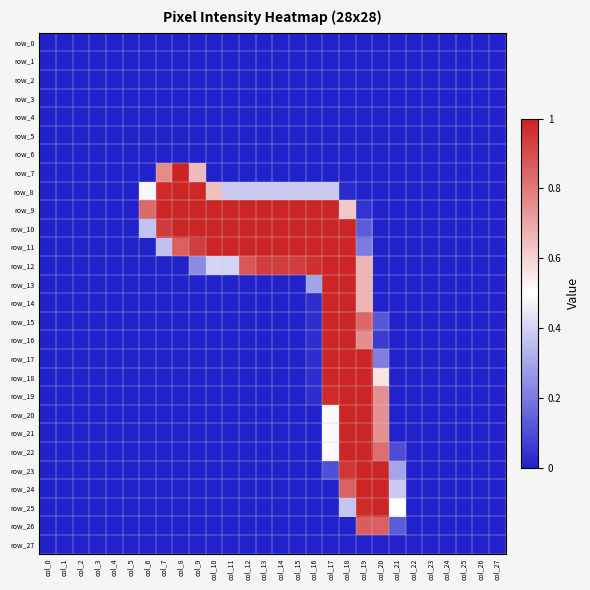

Reading left to right, transcribe all the data shown in this chart.

row_0: col_0=0.0	col_1=0.0	col_2=0.0	col_3=0.0	col_4=0.0	col_5=0.0	col_6=0.0	col_7=0.0	col_8=0.0	col_9=0.0	col_10=0.0	col_11=0.0	col_12=0.0	col_13=0.0	col_14=0.0	col_15=0.0	col_16=0.0	col_17=0.0	col_18=0.0	col_19=0.0	col_20=0.0	col_21=0.0	col_22=0.0	col_23=0.0	col_24=0.0	col_25=0.0	col_26=0.0	col_27=0.0
row_1: col_0=0.0	col_1=0.0	col_2=0.0	col_3=0.0	col_4=0.0	col_5=0.0	col_6=0.0	col_7=0.0	col_8=0.0	col_9=0.0	col_10=0.0	col_11=0.0	col_12=0.0	col_13=0.0	col_14=0.0	col_15=0.0	col_16=0.0	col_17=0.0	col_18=0.0	col_19=0.0	col_20=0.0	col_21=0.0	col_22=0.0	col_23=0.0	col_24=0.0	col_25=0.0	col_26=0.0	col_27=0.0
row_2: col_0=0.0	col_1=0.0	col_2=0.0	col_3=0.0	col_4=0.0	col_5=0.0	col_6=0.0	col_7=0.0	col_8=0.0	col_9=0.0	col_10=0.0	col_11=0.0	col_12=0.0	col_13=0.0	col_14=0.0	col_15=0.0	col_16=0.0	col_17=0.0	col_18=0.0	col_19=0.0	col_20=0.0	col_21=0.0	col_22=0.0	col_23=0.0	col_24=0.0	col_25=0.0	col_26=0.0	col_27=0.0
row_3: col_0=0.0	col_1=0.0	col_2=0.0	col_3=0.0	col_4=0.0	col_5=0.0	col_6=0.0	col_7=0.0	col_8=0.0	col_9=0.0	col_10=0.0	col_11=0.0	col_12=0.0	col_13=0.0	col_14=0.0	col_15=0.0	col_16=0.0	col_17=0.0	col_18=0.0	col_19=0.0	col_20=0.0	col_21=0.0	col_22=0.0	col_23=0.0	col_24=0.0	col_25=0.0	col_26=0.0	col_27=0.0
row_4: col_0=0.0	col_1=0.0	col_2=0.0	col_3=0.0	col_4=0.0	col_5=0.0	col_6=0.0	col_7=0.0	col_8=0.0	col_9=0.0	col_10=0.0	col_11=0.0	col_12=0.0	col_13=0.0	col_14=0.0	col_15=0.0	col_16=0.0	col_17=0.0	col_18=0.0	col_19=0.0	col_20=0.0	col_21=0.0	col_22=0.0	col_23=0.0	col_24=0.0	col_25=0.0	col_26=0.0	col_27=0.0
row_5: col_0=0.0	col_1=0.0	col_2=0.0	col_3=0.0	col_4=0.0	col_5=0.0	col_6=0.0	col_7=0.0	col_8=0.0	col_9=0.0	col_10=0.0	col_11=0.0	col_12=0.0	col_13=0.0	col_14=0.0	col_15=0.0	col_16=0.0	col_17=0.0	col_18=0.0	col_19=0.0	col_20=0.0	col_21=0.0	col_22=0.0	col_23=0.0	col_24=0.0	col_25=0.0	col_26=0.0	col_27=0.0
row_6: col_0=0.0	col_1=0.0	col_2=0.0	col_3=0.0	col_4=0.0	col_5=0.0	col_6=0.0	col_7=0.0	col_8=0.0	col_9=0.0	col_10=0.0	col_11=0.0	col_12=0.0	col_13=0.0	col_14=0.0	col_15=0.0	col_16=0.0	col_17=0.0	col_18=0.0	col_19=0.0	col_20=0.0	col_21=0.0	col_22=0.0	col_23=0.0	col_24=0.0	col_25=0.0	col_26=0.0	col_27=0.0
row_7: col_0=0.0	col_1=0.0	col_2=0.0	col_3=0.0	col_4=0.0	col_5=0.0	col_6=0.0	col_7=0.8	col_8=1.0	col_9=0.7	col_10=0.0	col_11=0.0	col_12=0.0	col_13=0.0	col_14=0.0	col_15=0.0	col_16=0.0	col_17=0.0	col_18=0.0	col_19=0.0	col_20=0.0	col_21=0.0	col_22=0.0	col_23=0.0	col_24=0.0	col_25=0.0	col_26=0.0	col_27=0.0
row_8: col_0=0.0	col_1=0.0	col_2=0.0	col_3=0.0	col_4=0.0	col_5=0.0	col_6=0.5	col_7=1.0	col_8=1.0	col_9=1.0	col_10=0.6	col_11=0.4	col_12=0.4	col_13=0.4	col_14=0.4	col_15=0.4	col_16=0.4	col_17=0.4	col_18=0.0	col_19=0.0	col_20=0.0	col_21=0.0	col_22=0.0	col_23=0.0	col_24=0.0	col_25=0.0	col_26=0.0	col_27=0.0
row_9: col_0=0.0	col_1=0.0	col_2=0.0	col_3=0.0	col_4=0.0	col_5=0.0	col_6=0.8	col_7=1.0	col_8=1.0	col_9=1.0	col_10=1.0	col_11=1.0	col_12=1.0	col_13=1.0	col_14=1.0	col_15=1.0	col_16=1.0	col_17=1.0	col_18=0.6	col_19=0.0	col_20=0.0	col_21=0.0	col_22=0.0	col_23=0.0	col_24=0.0	col_25=0.0	col_26=0.0	col_27=0.0
row_10: col_0=0.0	col_1=0.0	col_2=0.0	col_3=0.0	col_4=0.0	col_5=0.0	col_6=0.4	col_7=0.9	col_8=1.0	col_9=1.0	col_10=1.0	col_11=1.0	col_12=1.0	col_13=1.0	col_14=1.0	col_15=1.0	col_16=1.0	col_17=1.0	col_18=1.0	col_19=0.1	col_20=0.0	col_21=0.0	col_22=0.0	col_23=0.0	col_24=0.0	col_25=0.0	col_26=0.0	col_27=0.0
row_11: col_0=0.0	col_1=0.0	col_2=0.0	col_3=0.0	col_4=0.0	col_5=0.0	col_6=0.0	col_7=0.4	col_8=0.9	col_9=0.9	col_10=1.0	col_11=1.0	col_12=1.0	col_13=1.0	col_14=1.0	col_15=1.0	col_16=1.0	col_17=1.0	col_18=1.0	col_19=0.2	col_20=0.0	col_21=0.0	col_22=0.0	col_23=0.0	col_24=0.0	col_25=0.0	col_26=0.0	col_27=0.0
row_12: col_0=0.0	col_1=0.0	col_2=0.0	col_3=0.0	col_4=0.0	col_5=0.0	col_6=0.0	col_7=0.0	col_8=0.0	col_9=0.2	col_10=0.4	col_11=0.4	col_12=0.9	col_13=0.9	col_14=0.9	col_15=0.9	col_16=1.0	col_17=1.0	col_18=1.0	col_19=0.7	col_20=0.0	col_21=0.0	col_22=0.0	col_23=0.0	col_24=0.0	col_25=0.0	col_26=0.0	col_27=0.0
row_13: col_0=0.0	col_1=0.0	col_2=0.0	col_3=0.0	col_4=0.0	col_5=0.0	col_6=0.0	col_7=0.0	col_8=0.0	col_9=0.0	col_10=0.0	col_11=0.0	col_12=0.0	col_13=0.0	col_14=0.0	col_15=0.0	col_16=0.3	col_17=1.0	col_18=1.0	col_19=0.7	col_20=0.0	col_21=0.0	col_22=0.0	col_23=0.0	col_24=0.0	col_25=0.0	col_26=0.0	col_27=0.0
row_14: col_0=0.0	col_1=0.0	col_2=0.0	col_3=0.0	col_4=0.0	col_5=0.0	col_6=0.0	col_7=0.0	col_8=0.0	col_9=0.0	col_10=0.0	col_11=0.0	col_12=0.0	col_13=0.0	col_14=0.0	col_15=0.0	col_16=0.0	col_17=1.0	col_18=1.0	col_19=0.7	col_20=0.0	col_21=0.0	col_22=0.0	col_23=0.0	col_24=0.0	col_25=0.0	col_26=0.0	col_27=0.0
row_15: col_0=0.0	col_1=0.0	col_2=0.0	col_3=0.0	col_4=0.0	col_5=0.0	col_6=0.0	col_7=0.0	col_8=0.0	col_9=0.0	col_10=0.0	col_11=0.0	col_12=0.0	col_13=0.0	col_14=0.0	col_15=0.0	col_16=0.0	col_17=1.0	col_18=1.0	col_19=0.8	col_20=0.1	col_21=0.0	col_22=0.0	col_23=0.0	col_24=0.0	col_25=0.0	col_26=0.0	col_27=0.0
row_16: col_0=0.0	col_1=0.0	col_2=0.0	col_3=0.0	col_4=0.0	col_5=0.0	col_6=0.0	col_7=0.0	col_8=0.0	col_9=0.0	col_10=0.0	col_11=0.0	col_12=0.0	col_13=0.0	col_14=0.0	col_15=0.0	col_16=0.0	col_17=1.0	col_18=1.0	col_19=0.8	col_20=0.1	col_21=0.0	col_22=0.0	col_23=0.0	col_24=0.0	col_25=0.0	col_26=0.0	col_27=0.0
row_17: col_0=0.0	col_1=0.0	col_2=0.0	col_3=0.0	col_4=0.0	col_5=0.0	col_6=0.0	col_7=0.0	col_8=0.0	col_9=0.0	col_10=0.0	col_11=0.0	col_12=0.0	col_13=0.0	col_14=0.0	col_15=0.0	col_16=0.0	col_17=1.0	col_18=1.0	col_19=1.0	col_20=0.2	col_21=0.0	col_22=0.0	col_23=0.0	col_24=0.0	col_25=0.0	col_26=0.0	col_27=0.0
row_18: col_0=0.0	col_1=0.0	col_2=0.0	col_3=0.0	col_4=0.0	col_5=0.0	col_6=0.0	col_7=0.0	col_8=0.0	col_9=0.0	col_10=0.0	col_11=0.0	col_12=0.0	col_13=0.0	col_14=0.0	col_15=0.0	col_16=0.0	col_17=1.0	col_18=1.0	col_19=1.0	col_20=0.6	col_21=0.0	col_22=0.0	col_23=0.0	col_24=0.0	col_25=0.0	col_26=0.0	col_27=0.0
row_19: col_0=0.0	col_1=0.0	col_2=0.0	col_3=0.0	col_4=0.0	col_5=0.0	col_6=0.0	col_7=0.0	col_8=0.0	col_9=0.0	col_10=0.0	col_11=0.0	col_12=0.0	col_13=0.0	col_14=0.0	col_15=0.0	col_16=0.0	col_17=1.0	col_18=1.0	col_19=1.0	col_20=0.7	col_21=0.0	col_22=0.0	col_23=0.0	col_24=0.0	col_25=0.0	col_26=0.0	col_27=0.0
row_20: col_0=0.0	col_1=0.0	col_2=0.0	col_3=0.0	col_4=0.0	col_5=0.0	col_6=0.0	col_7=0.0	col_8=0.0	col_9=0.0	col_10=0.0	col_11=0.0	col_12=0.0	col_13=0.0	col_14=0.0	col_15=0.0	col_16=0.0	col_17=0.5	col_18=1.0	col_19=1.0	col_20=0.7	col_21=0.0	col_22=0.0	col_23=0.0	col_24=0.0	col_25=0.0	col_26=0.0	col_27=0.0
row_21: col_0=0.0	col_1=0.0	col_2=0.0	col_3=0.0	col_4=0.0	col_5=0.0	col_6=0.0	col_7=0.0	col_8=0.0	col_9=0.0	col_10=0.0	col_11=0.0	col_12=0.0	col_13=0.0	col_14=0.0	col_15=0.0	col_16=0.0	col_17=0.5	col_18=1.0	col_19=1.0	col_20=0.7	col_21=0.0	col_22=0.0	col_23=0.0	col_24=0.0	col_25=0.0	col_26=0.0	col_27=0.0
row_22: col_0=0.0	col_1=0.0	col_2=0.0	col_3=0.0	col_4=0.0	col_5=0.0	col_6=0.0	col_7=0.0	col_8=0.0	col_9=0.0	col_10=0.0	col_11=0.0	col_12=0.0	col_13=0.0	col_14=0.0	col_15=0.0	col_16=0.0	col_17=0.5	col_18=1.0	col_19=1.0	col_20=0.8	col_21=0.1	col_22=0.0	col_23=0.0	col_24=0.0	col_25=0.0	col_26=0.0	col_27=0.0
row_23: col_0=0.0	col_1=0.0	col_2=0.0	col_3=0.0	col_4=0.0	col_5=0.0	col_6=0.0	col_7=0.0	col_8=0.0	col_9=0.0	col_10=0.0	col_11=0.0	col_12=0.0	col_13=0.0	col_14=0.0	col_15=0.0	col_16=0.0	col_17=0.1	col_18=1.0	col_19=1.0	col_20=1.0	col_21=0.3	col_22=0.0	col_23=0.0	col_24=0.0	col_25=0.0	col_26=0.0	col_27=0.0
row_24: col_0=0.0	col_1=0.0	col_2=0.0	col_3=0.0	col_4=0.0	col_5=0.0	col_6=0.0	col_7=0.0	col_8=0.0	col_9=0.0	col_10=0.0	col_11=0.0	col_12=0.0	col_13=0.0	col_14=0.0	col_15=0.0	col_16=0.0	col_17=0.0	col_18=0.9	col_19=1.0	col_20=1.0	col_21=0.4	col_22=0.0	col_23=0.0	col_24=0.0	col_25=0.0	col_26=0.0	col_27=0.0
row_25: col_0=0.0	col_1=0.0	col_2=0.0	col_3=0.0	col_4=0.0	col_5=0.0	col_6=0.0	col_7=0.0	col_8=0.0	col_9=0.0	col_10=0.0	col_11=0.0	col_12=0.0	col_13=0.0	col_14=0.0	col_15=0.0	col_16=0.0	col_17=0.0	col_18=0.4	col_19=1.0	col_20=1.0	col_21=0.5	col_22=0.0	col_23=0.0	col_24=0.0	col_25=0.0	col_26=0.0	col_27=0.0
row_26: col_0=0.0	col_1=0.0	col_2=0.0	col_3=0.0	col_4=0.0	col_5=0.0	col_6=0.0	col_7=0.0	col_8=0.0	col_9=0.0	col_10=0.0	col_11=0.0	col_12=0.0	col_13=0.0	col_14=0.0	col_15=0.0	col_16=0.0	col_17=0.0	col_18=0.0	col_19=0.9	col_20=0.9	col_21=0.1	col_22=0.0	col_23=0.0	col_24=0.0	col_25=0.0	col_26=0.0	col_27=0.0
row_27: col_0=0.0	col_1=0.0	col_2=0.0	col_3=0.0	col_4=0.0	col_5=0.0	col_6=0.0	col_7=0.0	col_8=0.0	col_9=0.0	col_10=0.0	col_11=0.0	col_12=0.0	col_13=0.0	col_14=0.0	col_15=0.0	col_16=0.0	col_17=0.0	col_18=0.0	col_19=0.0	col_20=0.0	col_21=0.0	col_22=0.0	col_23=0.0	col_24=0.0	col_25=0.0	col_26=0.0	col_27=0.0